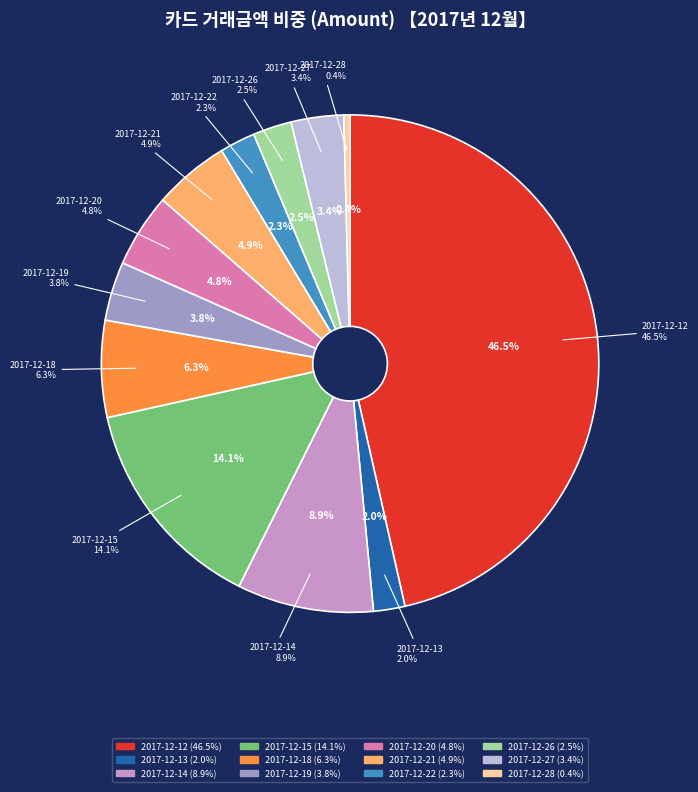

Is the sum of 2017-12-21 and 2017-12-15 greater than half?

No